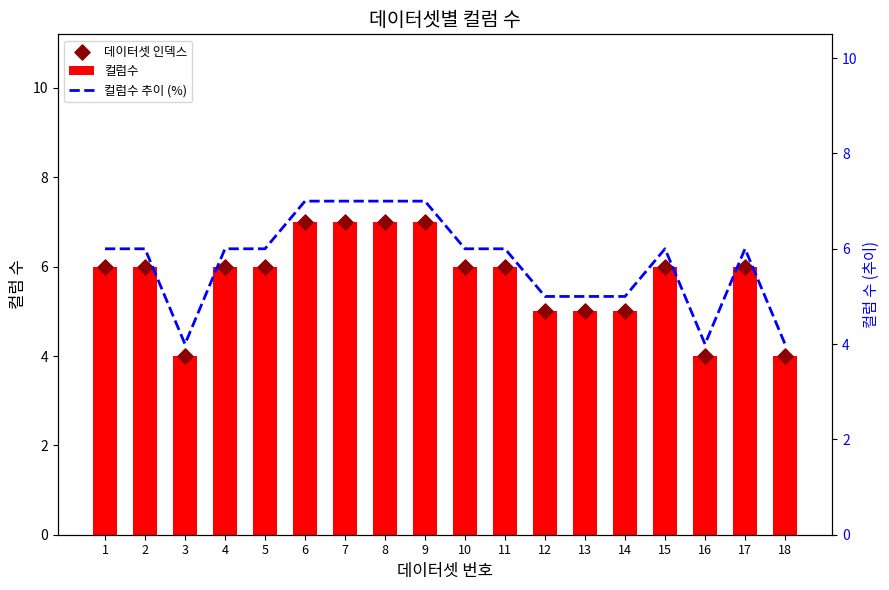

What is the total value across all series at 3?

12